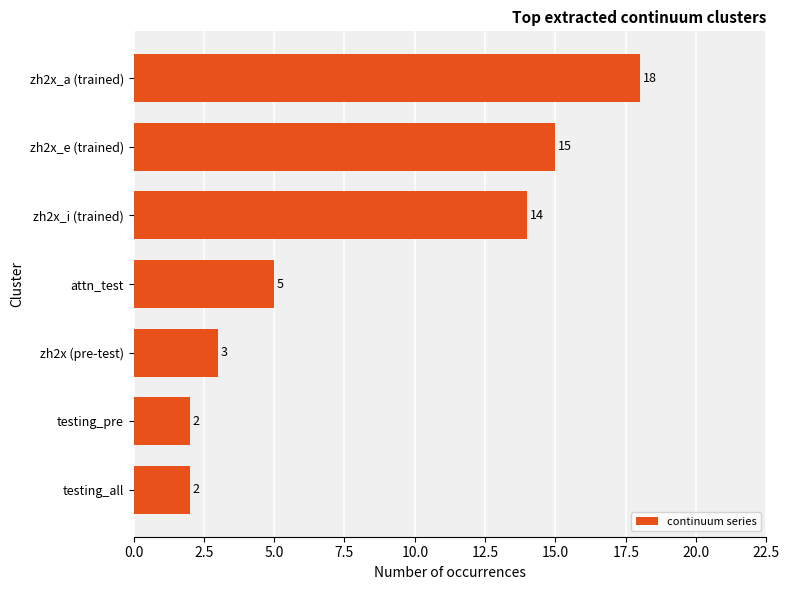

The value at zh2x_e (trained) is 10. True or false?

False